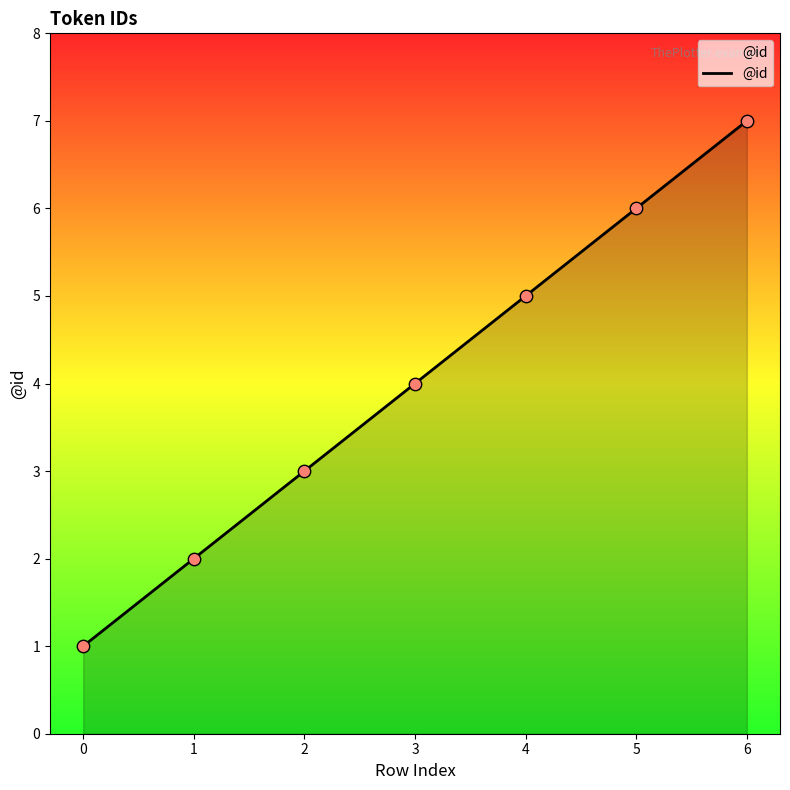

Approximately how many times larger is the value at 6 compared to 4?

1.4